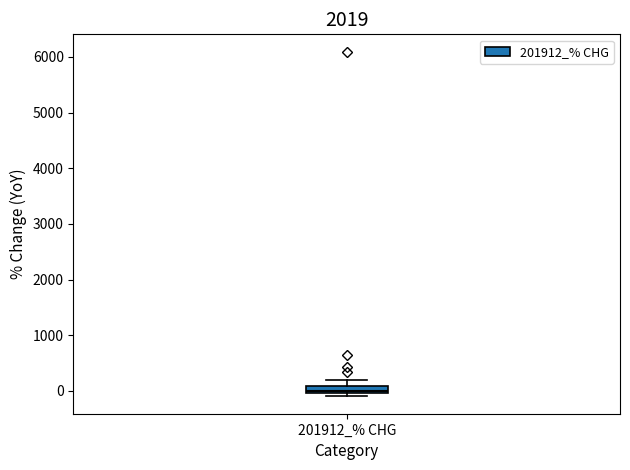

Where is the upper edge of the box for 201912_% CHG on the y-axis? The values are not printed on the chart, so give them approximately, as read against the axis.

100